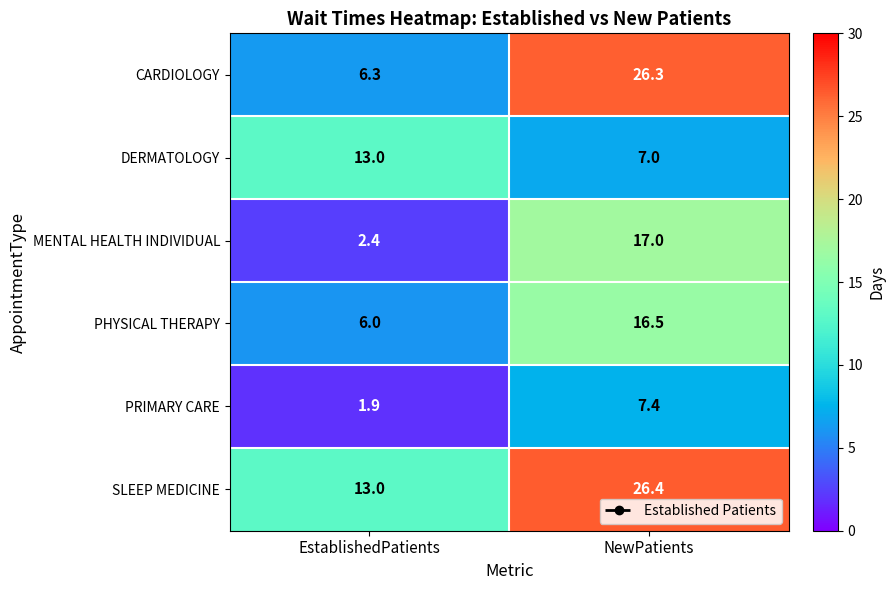

Is it true that CARDIOLOGY equals 6.3 at EstablishedPatients?

True